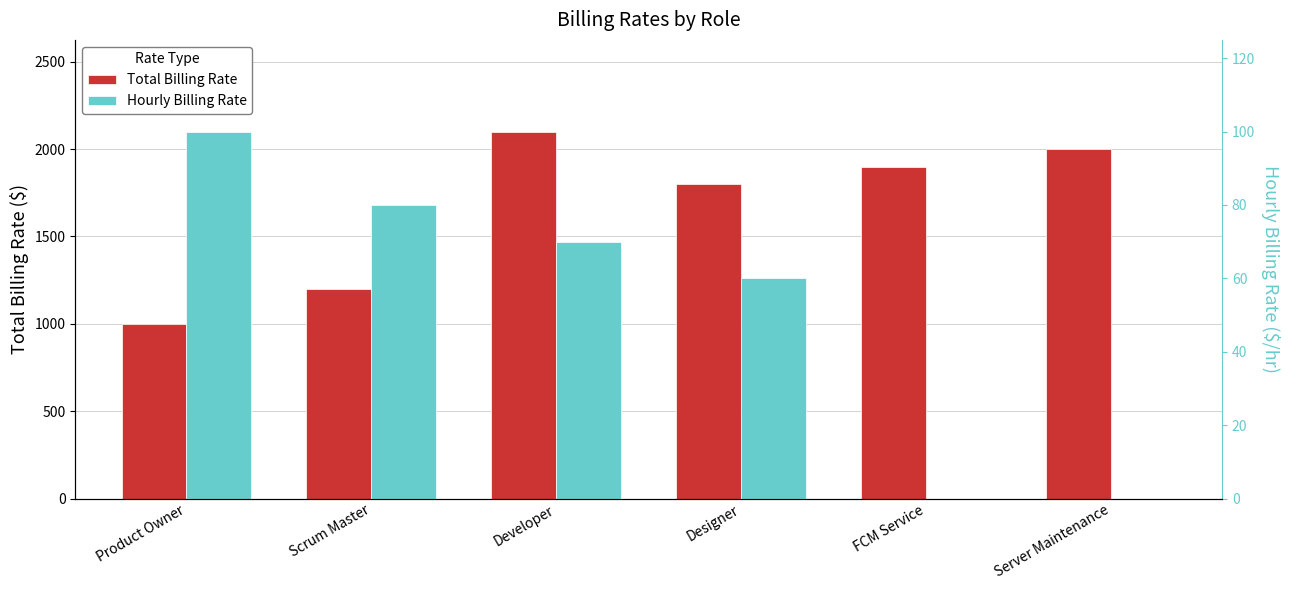

What is the sum of the Total Billing Rate values at Server Maintenance and Designer?

3800